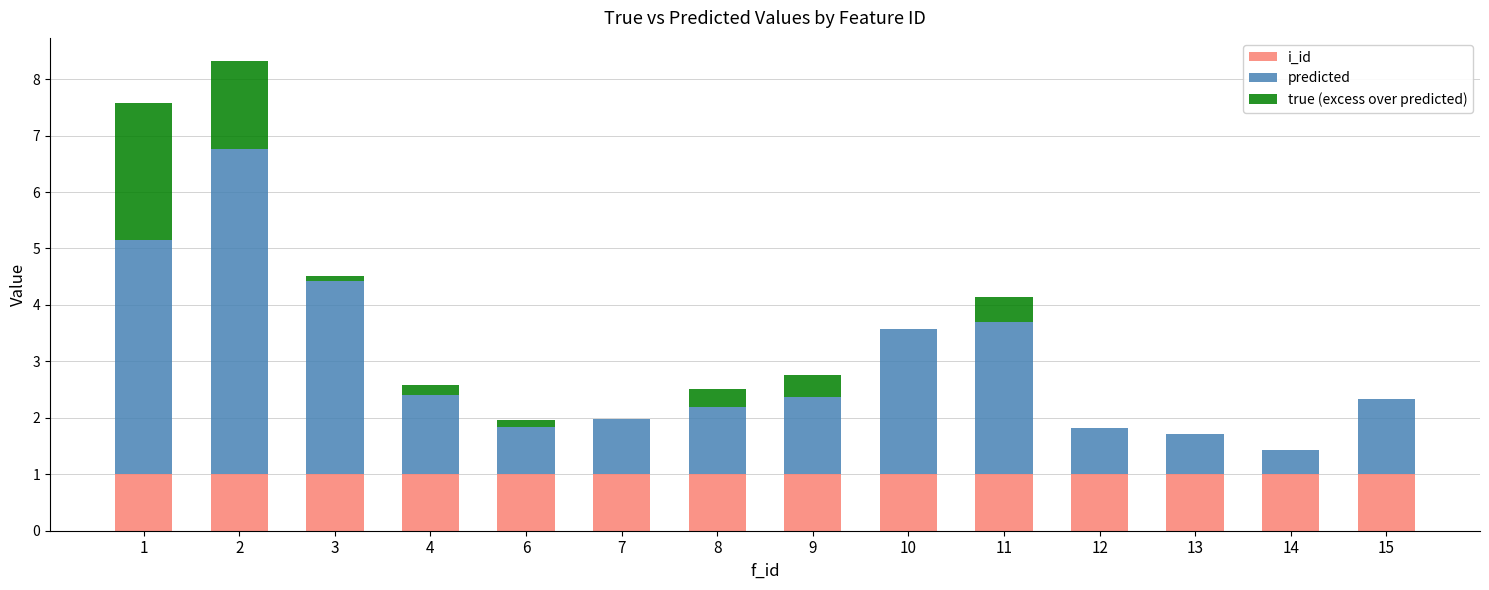

The value of i_id at 6 is 0.3. True or false?

False